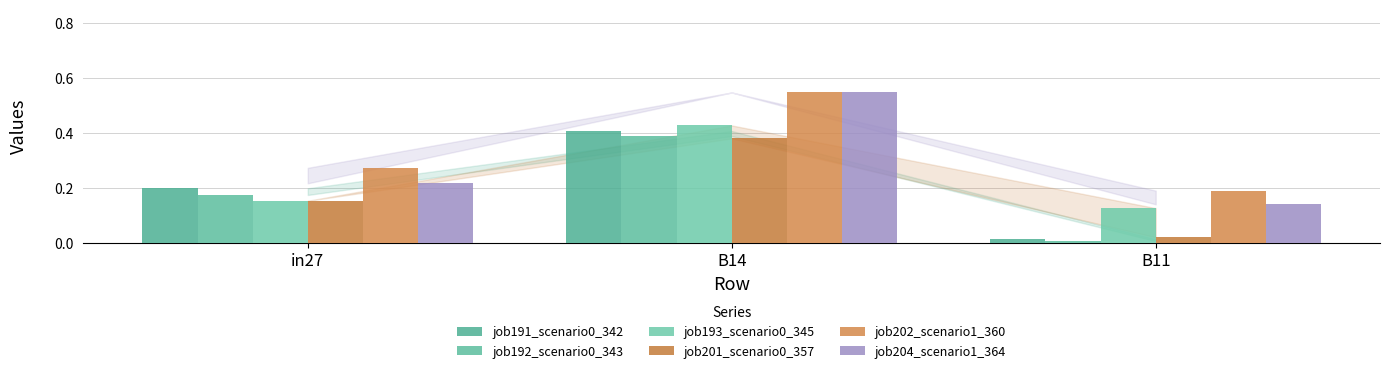

At which label does job191_scenario0_342 reach its peak?

B14